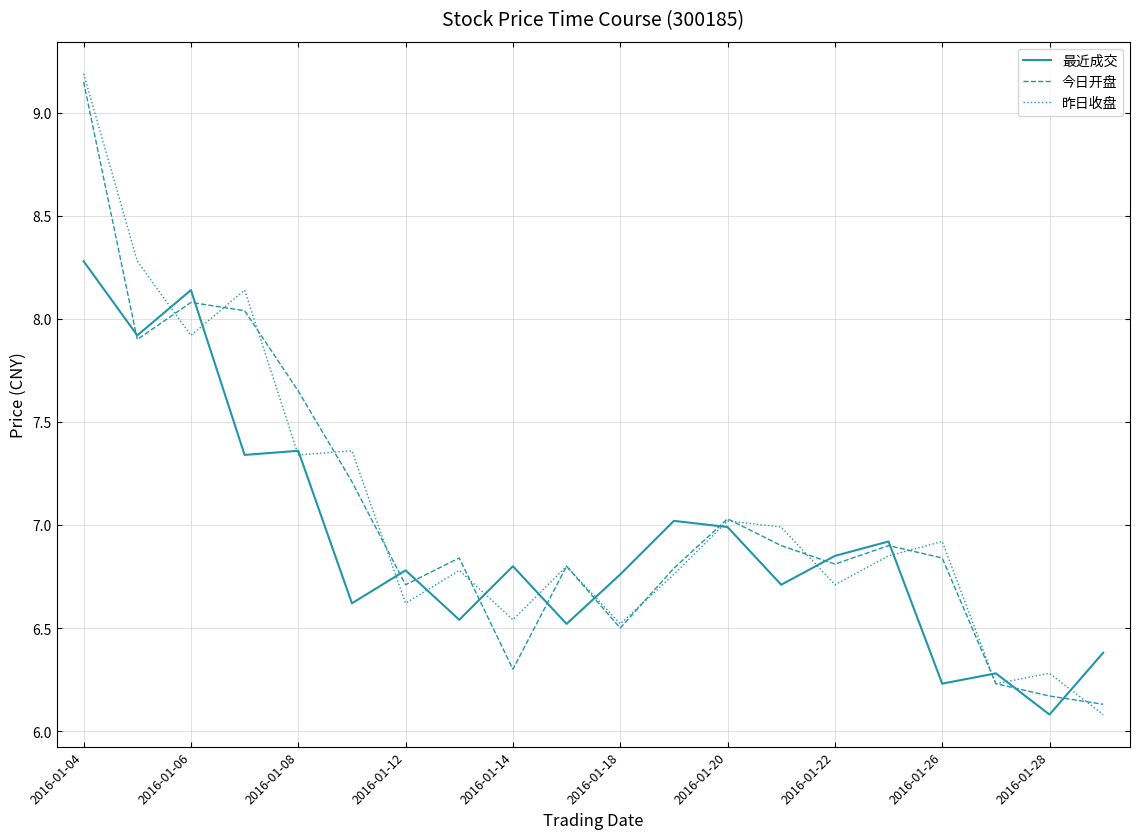

What is the minimum value shown in the chart?

6.1